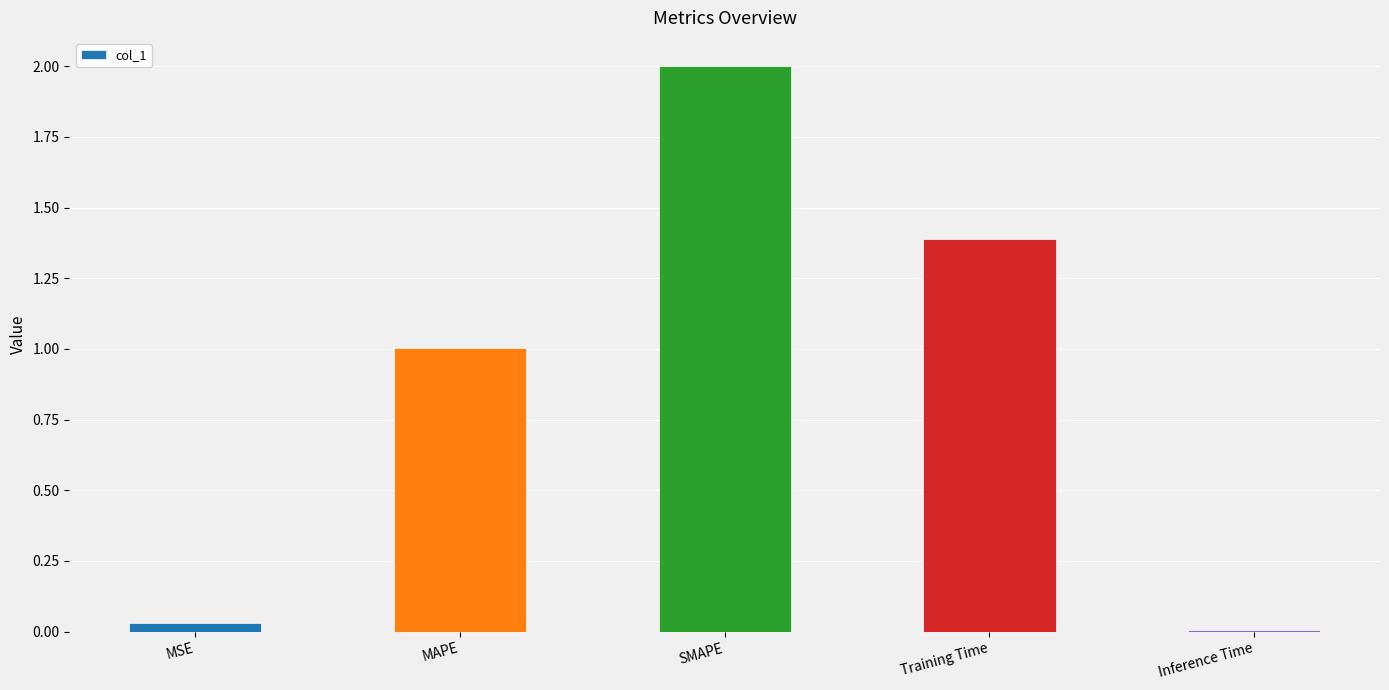

How many data points are less than 1?

2